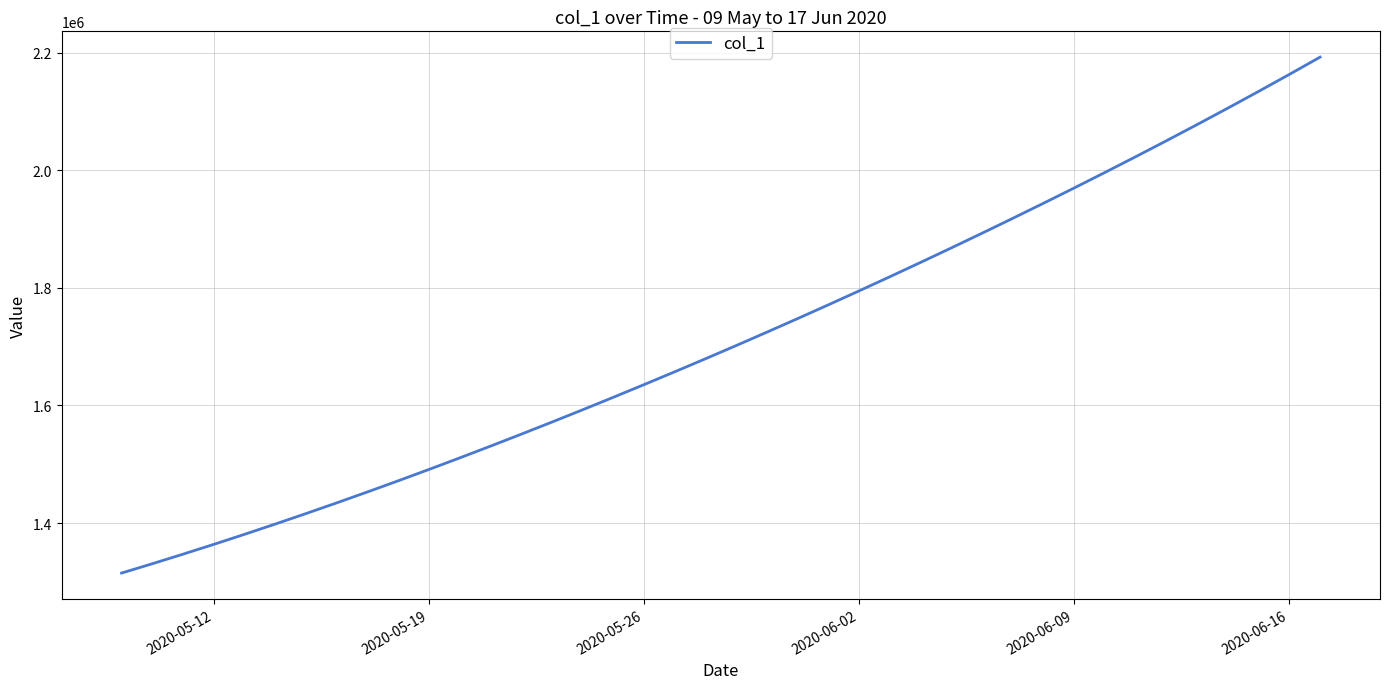

What is the smallest value displayed?

1315099.0